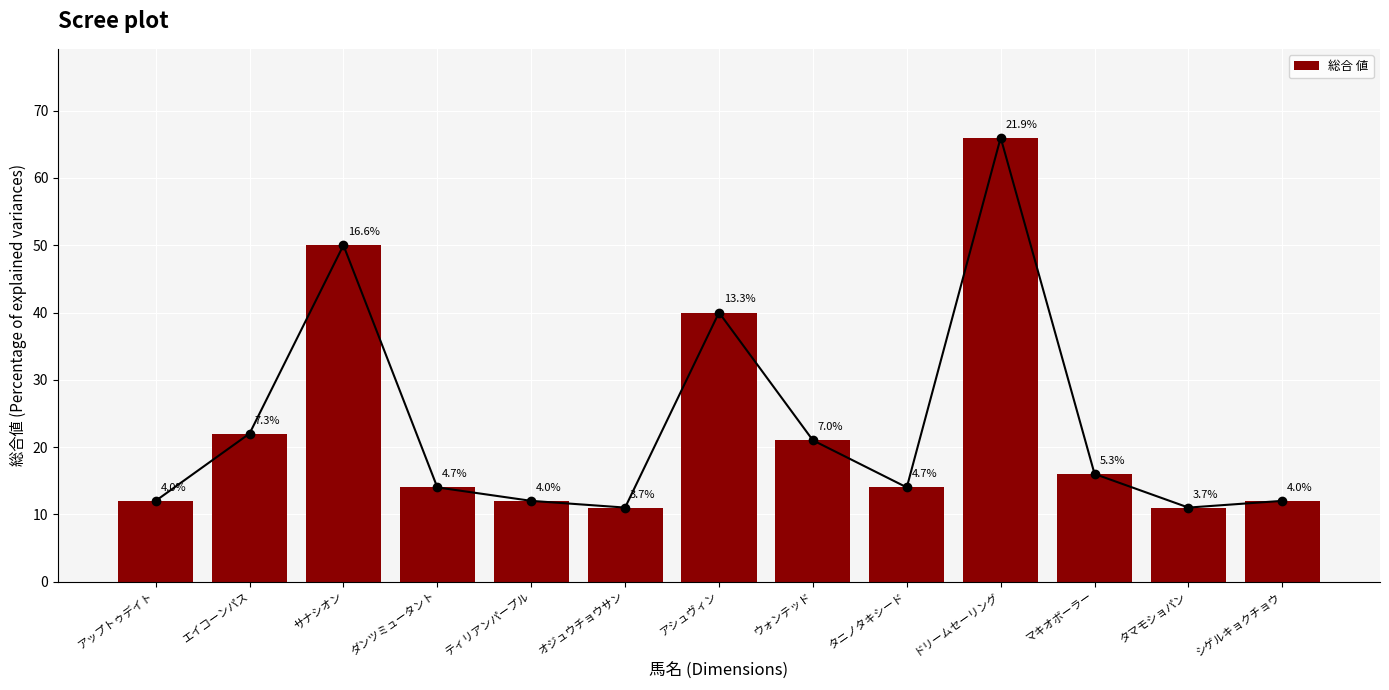

Approximately how many times larger is the value at ティリアンパープル compared to ウォンテッド?

0.6